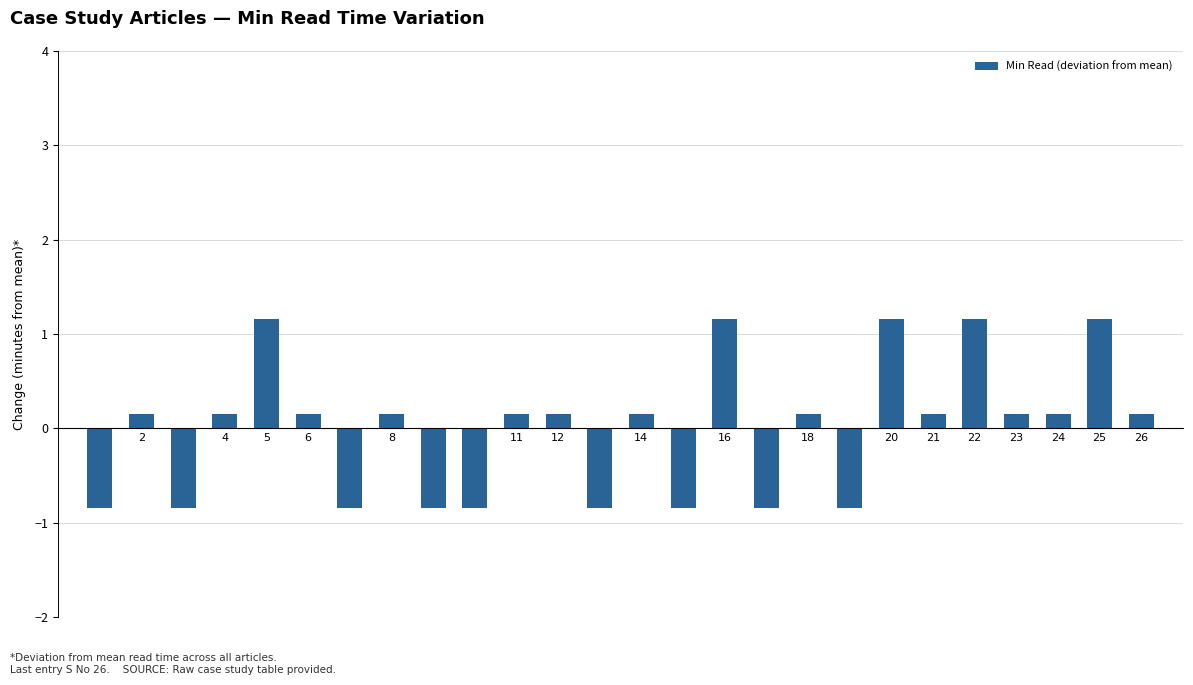

Reading left to right, what are all the values shown in this chart?

-0.8	0.2	-0.8	0.2	1.2	0.2	-0.8	0.2	-0.8	-0.8	0.2	0.2	-0.8	0.2	-0.8	1.2	-0.8	0.2	-0.8	1.2	0.2	1.2	0.2	0.2	1.2	0.2